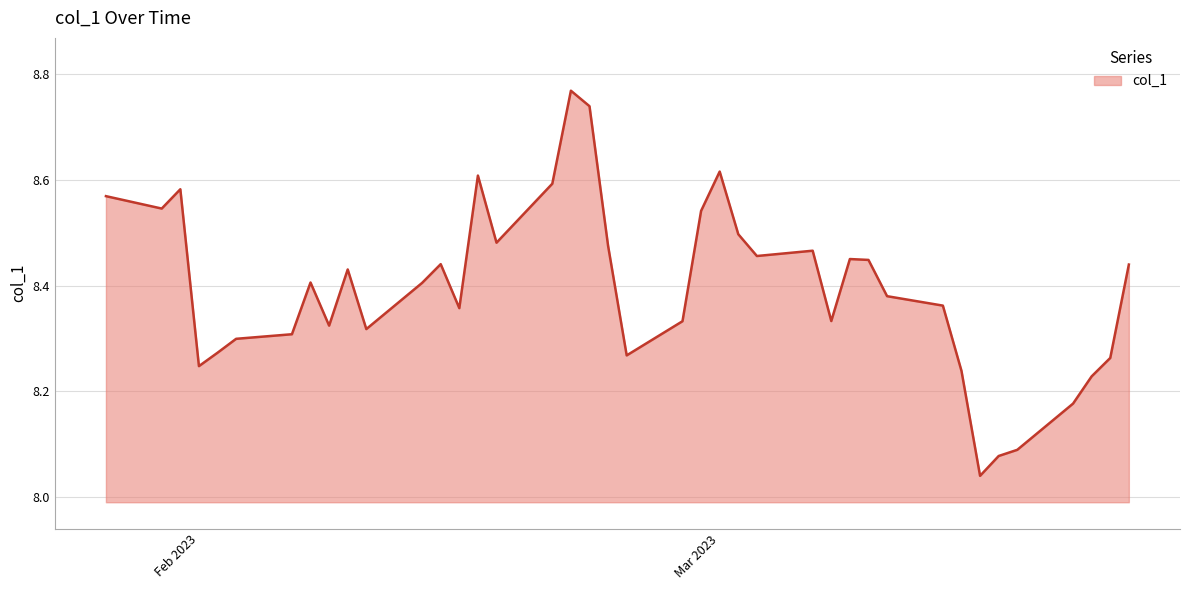

What is the difference between the maximum and minimum values?

0.7